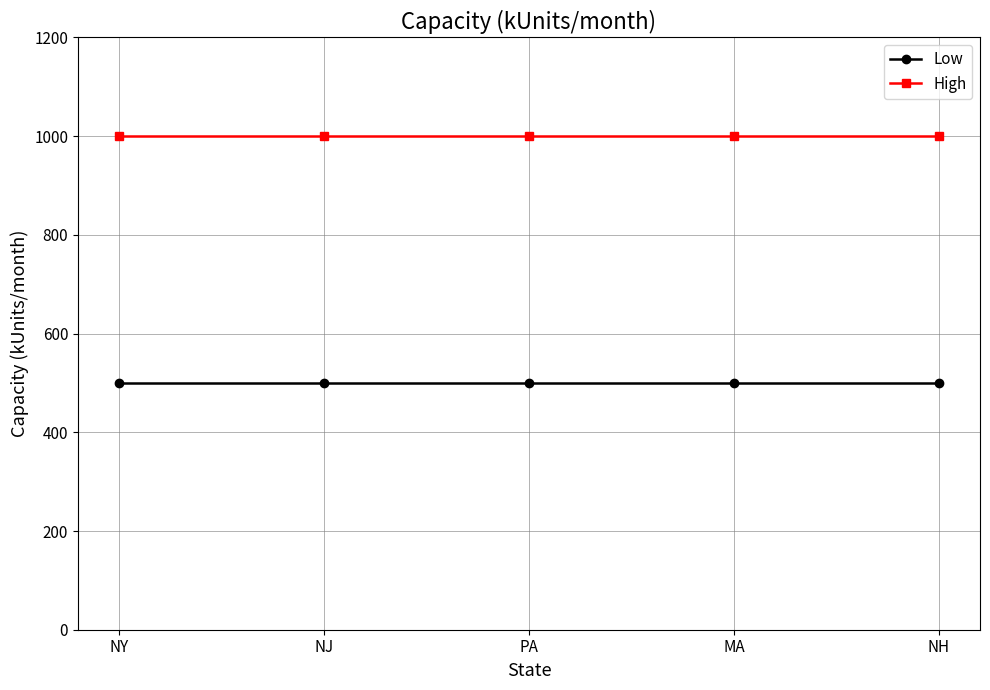

What is the spread (max minus min) of values at MA?

500